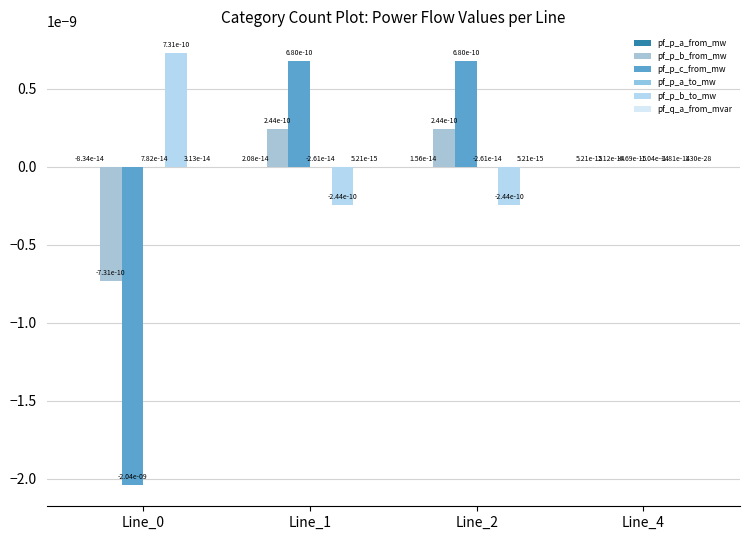

How many series are shown in this chart?

6